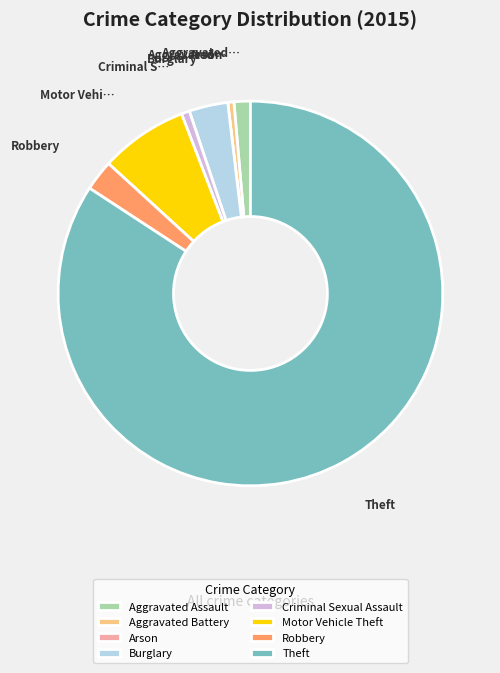

What is the largest slice in the pie chart?

Theft